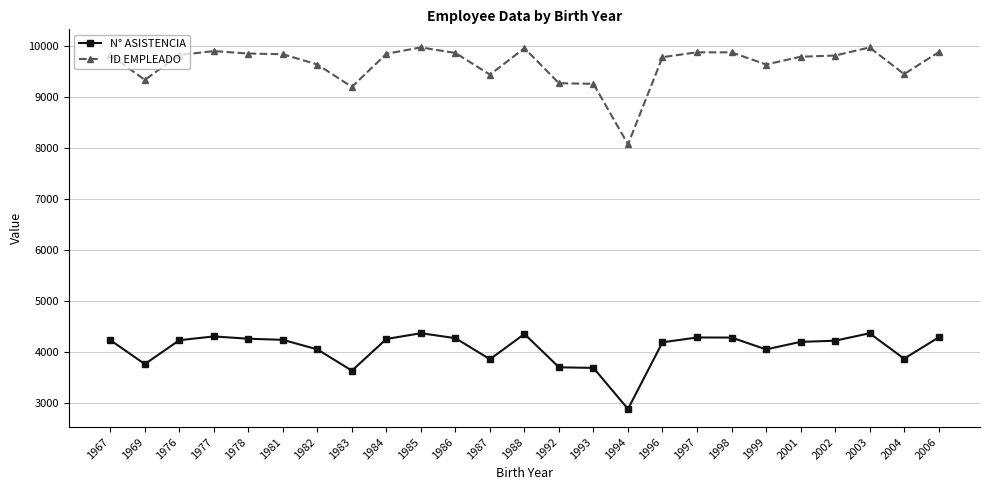

Is the value of N° ASISTENCIA at 1977 greater than the value of ID EMPLEADO at 1982?

No